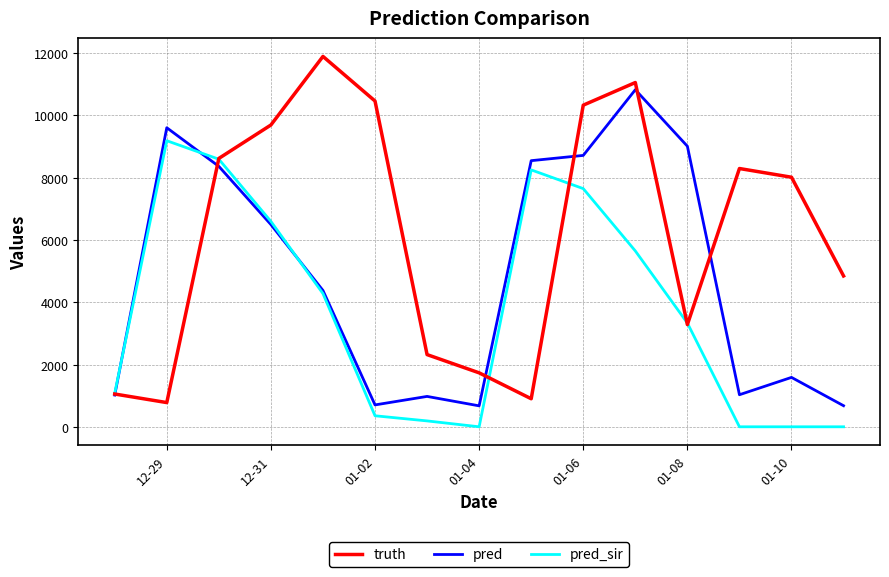

What are all the series names shown in the legend?

truth, pred, pred_sir